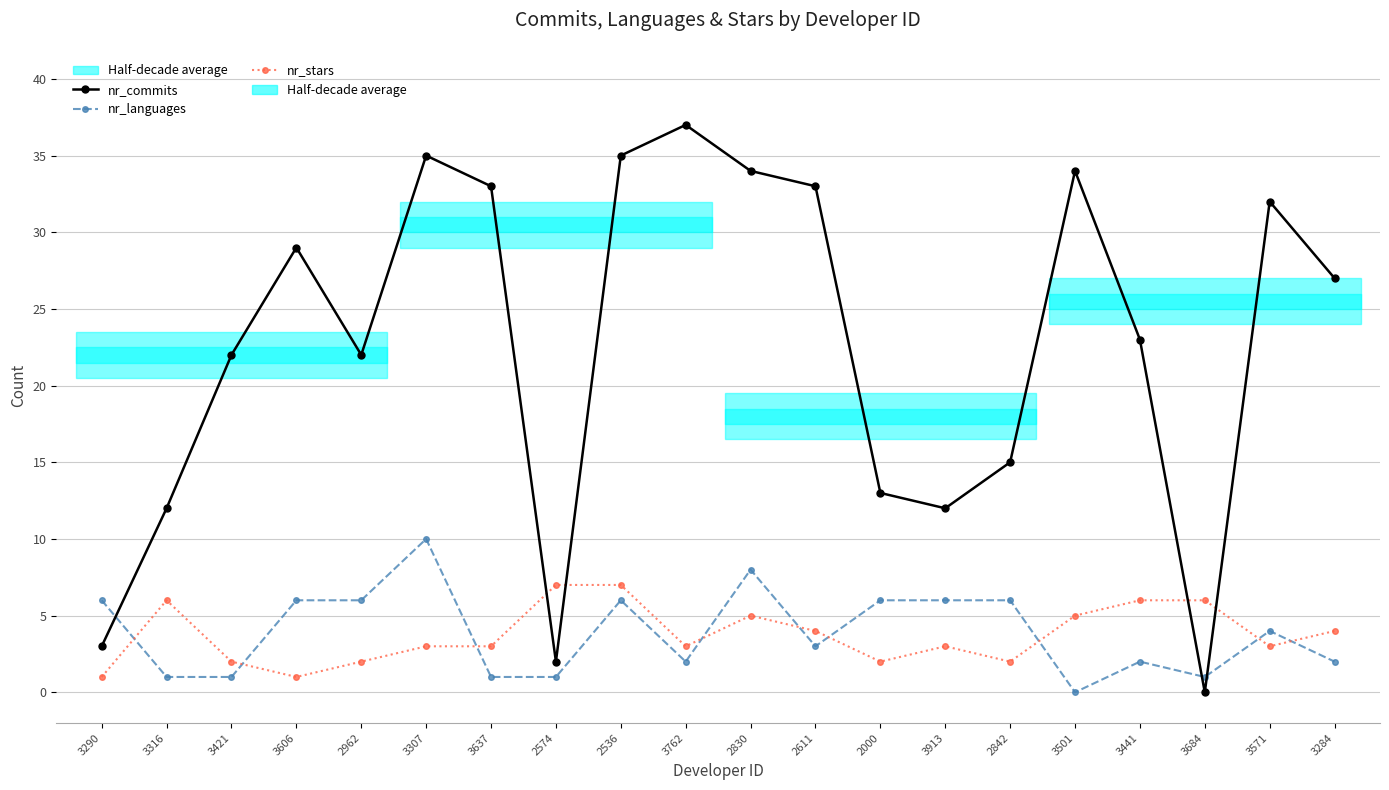

What is the value of the nr_stars point at the 12th from the left?

4